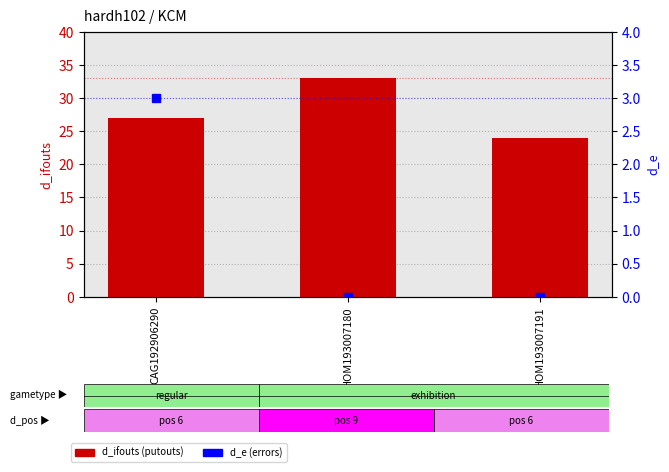

What is the difference between the highest and lowest values at HOM193007180?

33